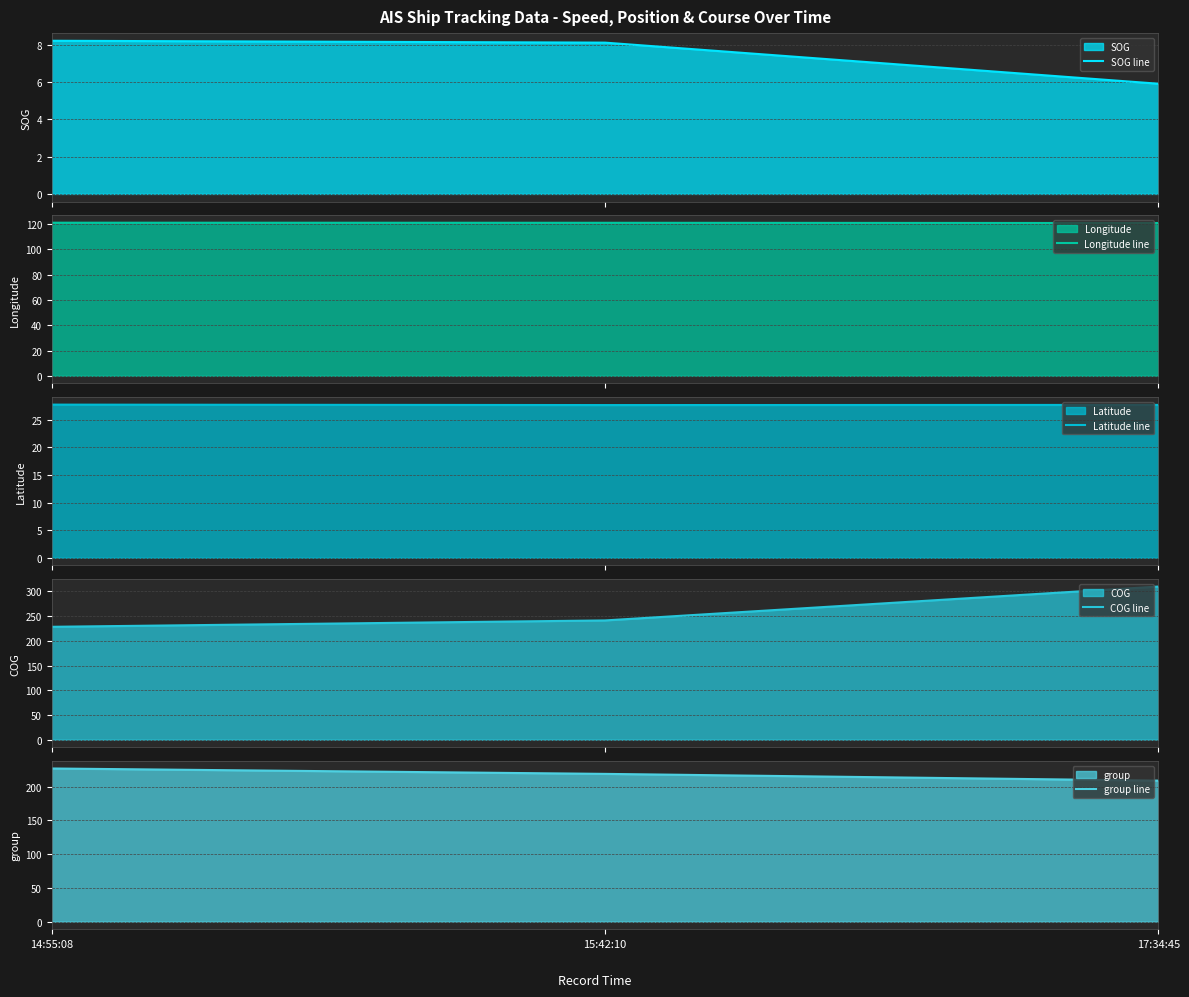

How many lines are shown in the chart?

5